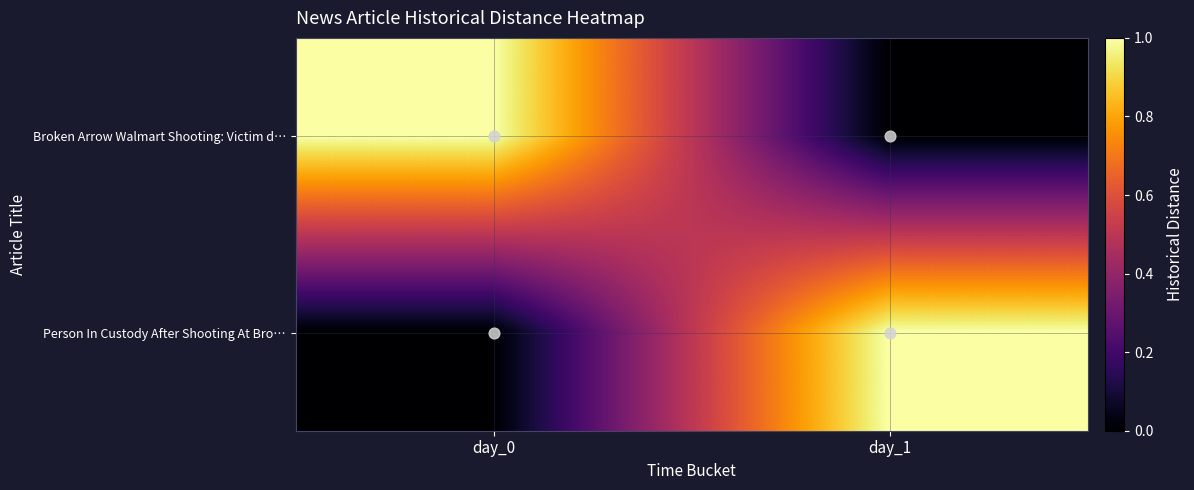

Which series has the largest total across all categories?

Broken Arrow Walmart Shooting: Victim d…